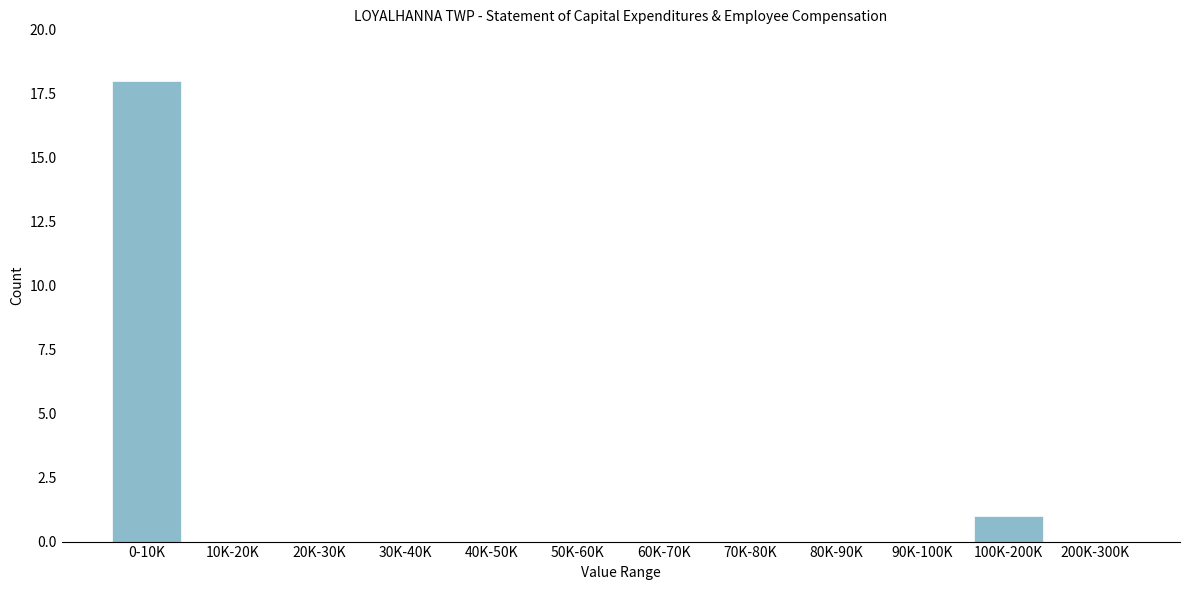

Reading left to right, list all the values displayed in this chart.

0-10K=18	10K-20K=0	20K-30K=0	30K-40K=0	40K-50K=0	50K-60K=0	60K-70K=0	70K-80K=0	80K-90K=0	90K-100K=0	100K-200K=1	200K-300K=0